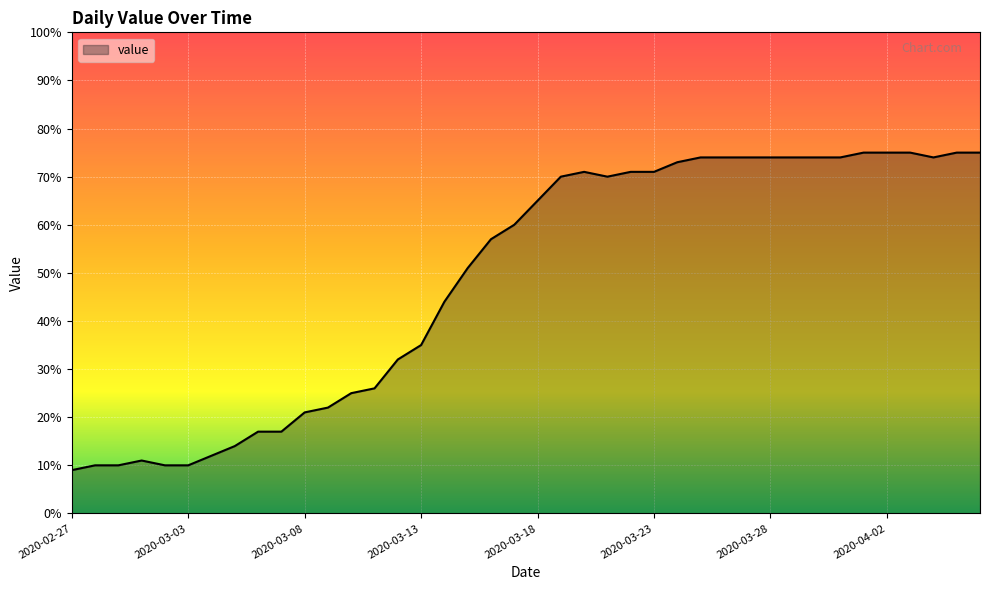

What is the maximum value shown in the chart?

75